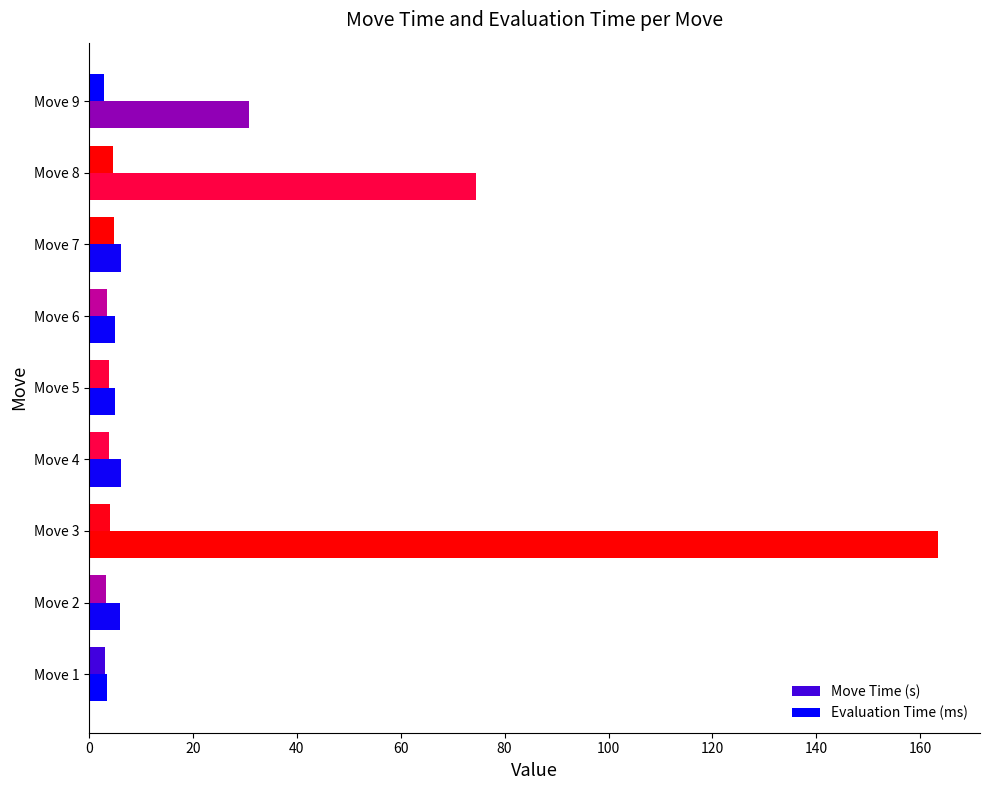

Count the number of data series in this chart.

2